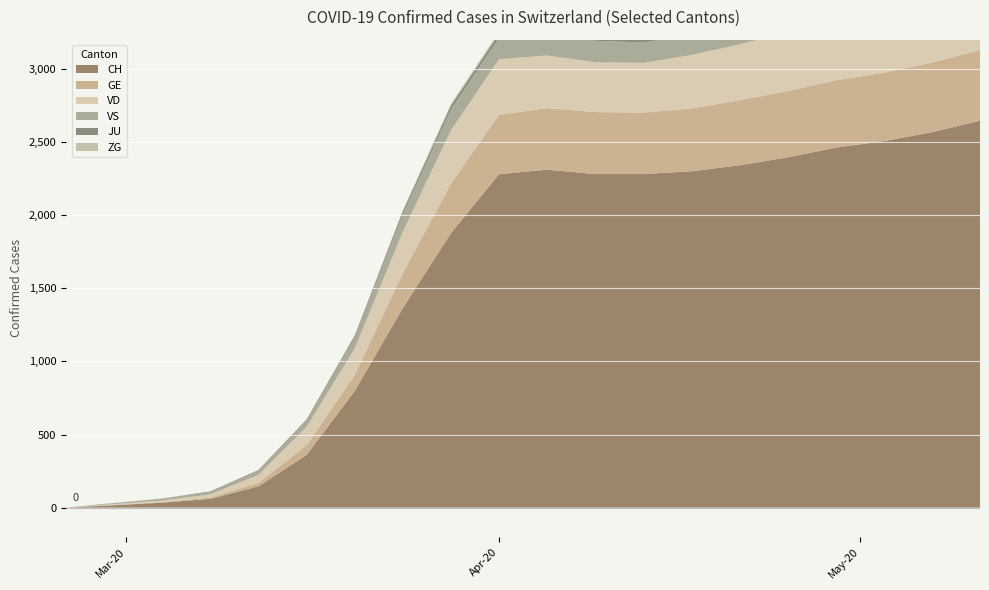

Reading right to left, transcribe all the data shown in this chart.

CH: 2646	2567	2506	2462	2395	2341	2300	2281	2281	2311	2280	1876	1364	797	360	146	60	34	12	0
GE: 483	476	468	460	453	445	430	420	424	421	406	339	238	109	66	23	9	4	2	0
VD: 472	453	435	418	403	382	365	340	341	360	380	364	284	182	126	55	22	11	4	0
VS: 179	172	165	158	150	142	138	140	146	148	145	142	117	73	41	27	15	12	5	0
JU: 33	32	31	30	29	28	27	26	26	27	29	27	22	14	9	6	5	1	1	0
ZG: 22	21	20	19	18	17	16	15	15	14	13	12	6	1	0	0	0	0	0	0